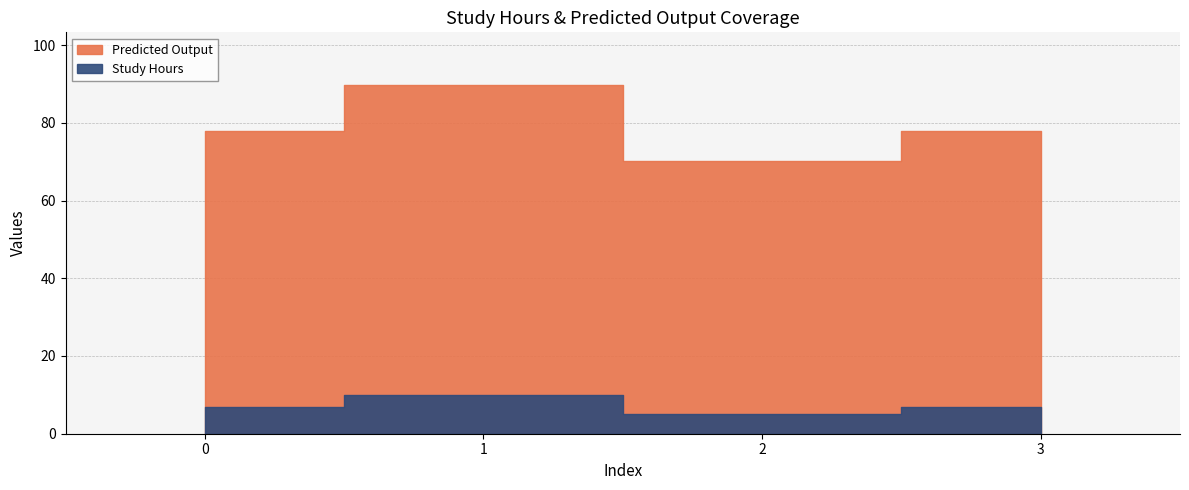

The value of Study Hours at 2 is 2.1. True or false?

False